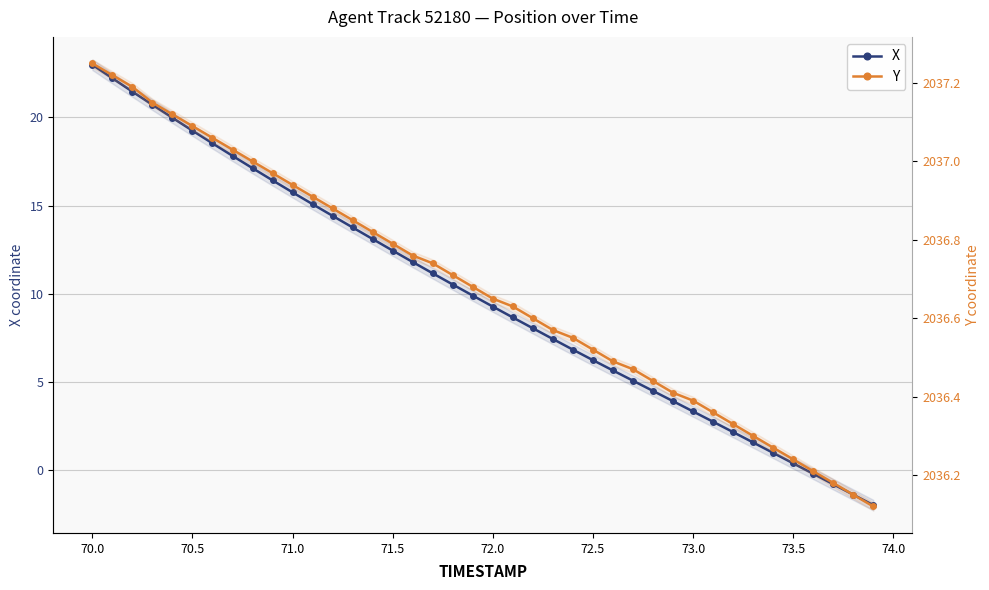

True or false: Y and X cross at least once.

False